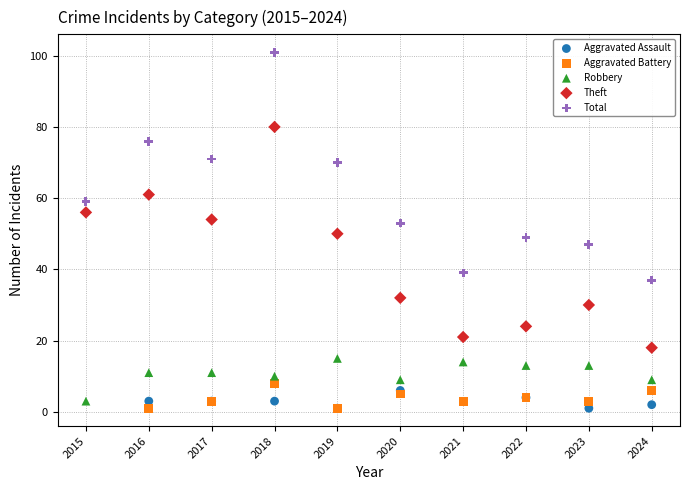

What are all the series names shown in the legend?

Aggravated Assault, Aggravated Battery, Robbery, Theft, Total